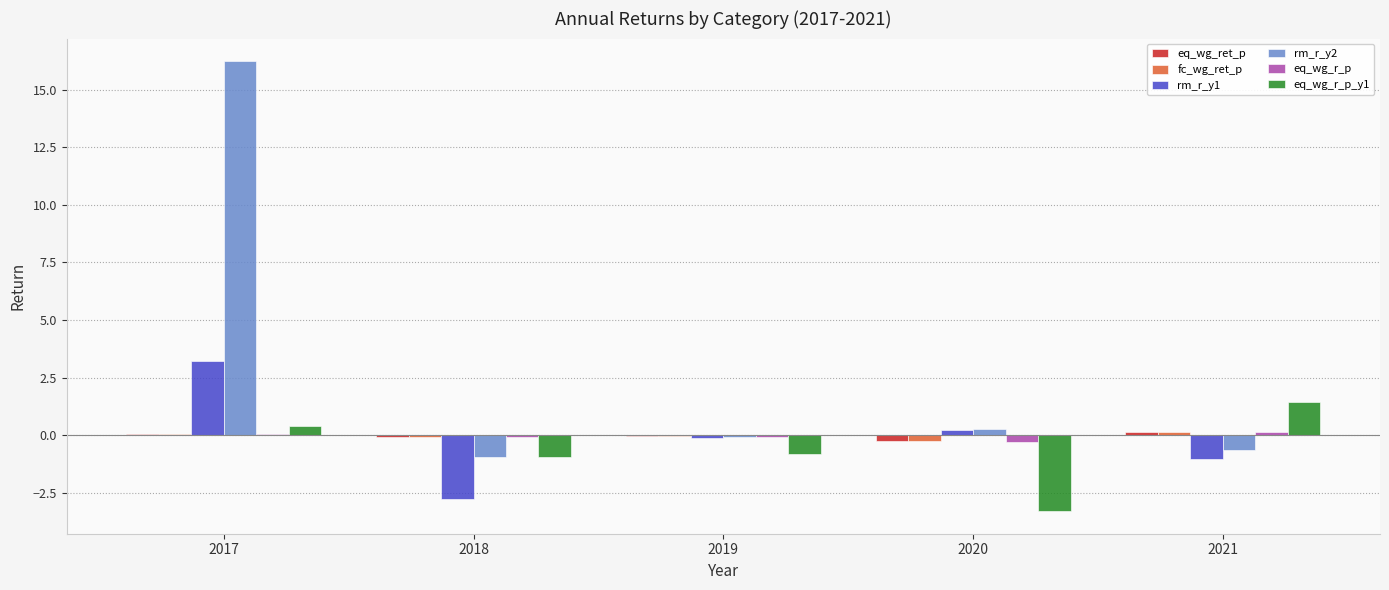

What is the greatest value displayed?

16.2